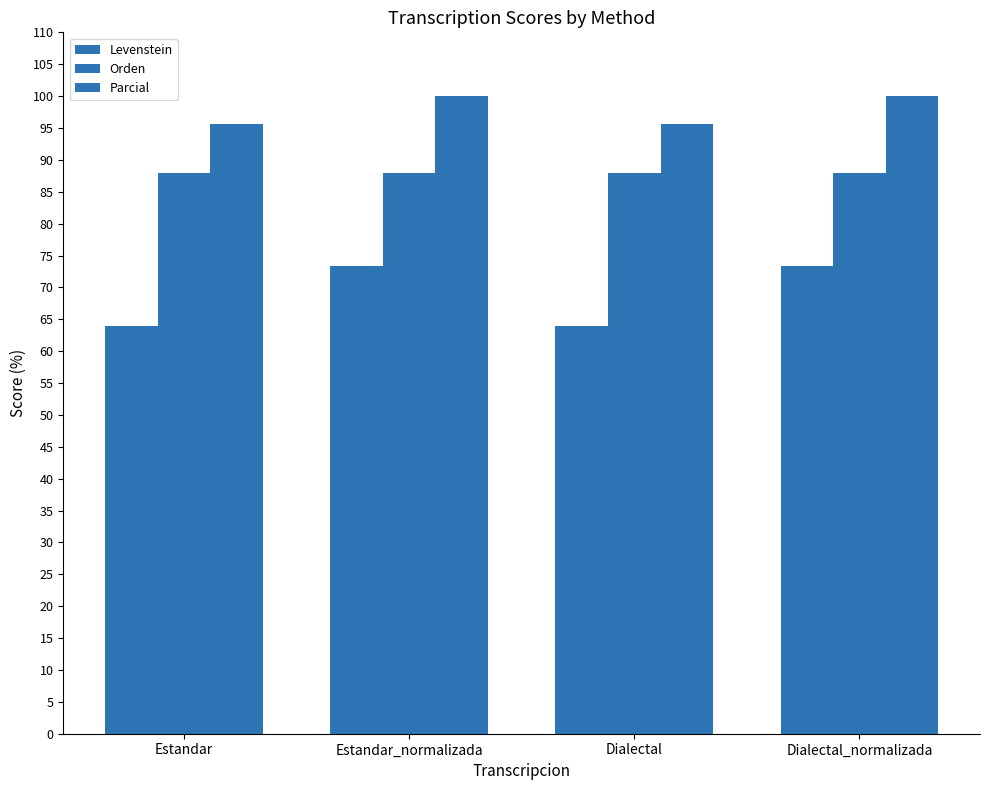

What is the greatest value displayed?

100.0